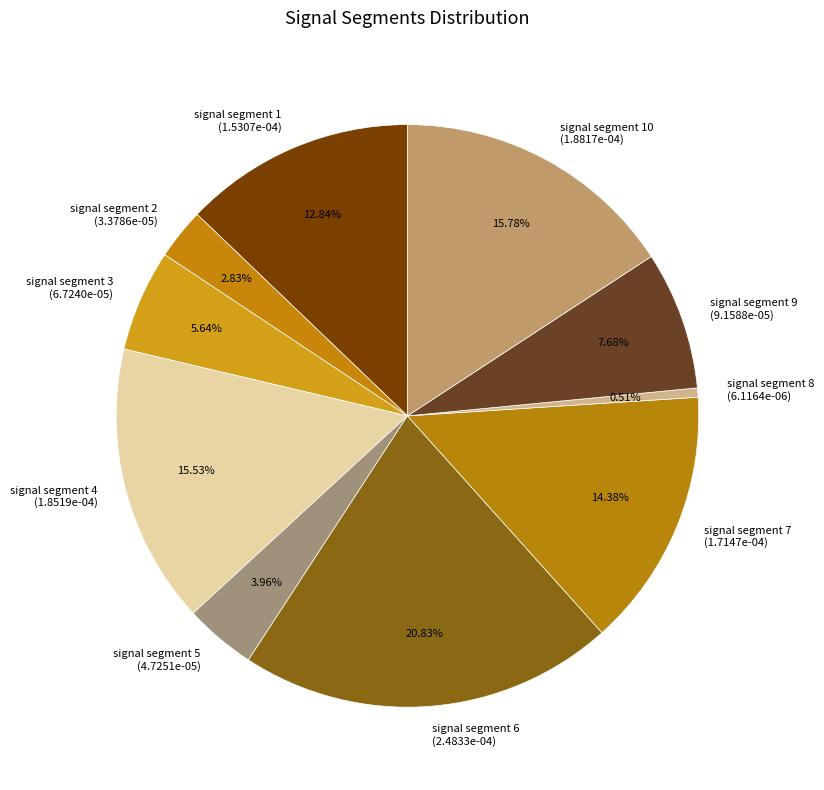

To the nearest percent, what is the difference between the largest and smallest slice percentages?

20%